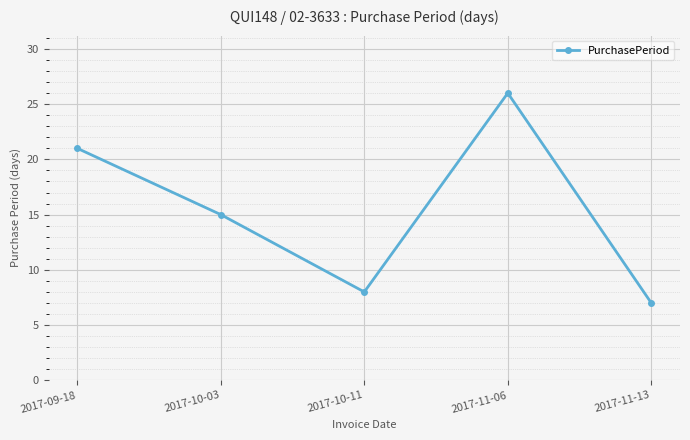

List the labels in order of value, smallest first.

2017-11-13, 2017-10-11, 2017-10-03, 2017-09-18, 2017-11-06